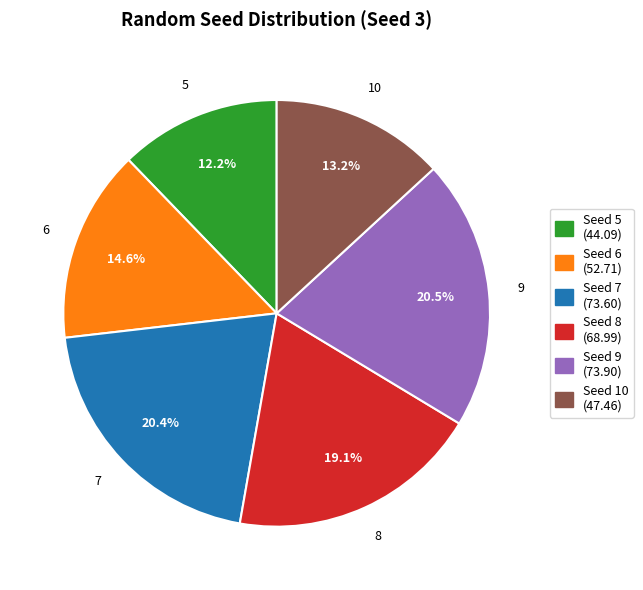

Does any single category account for the majority?

No